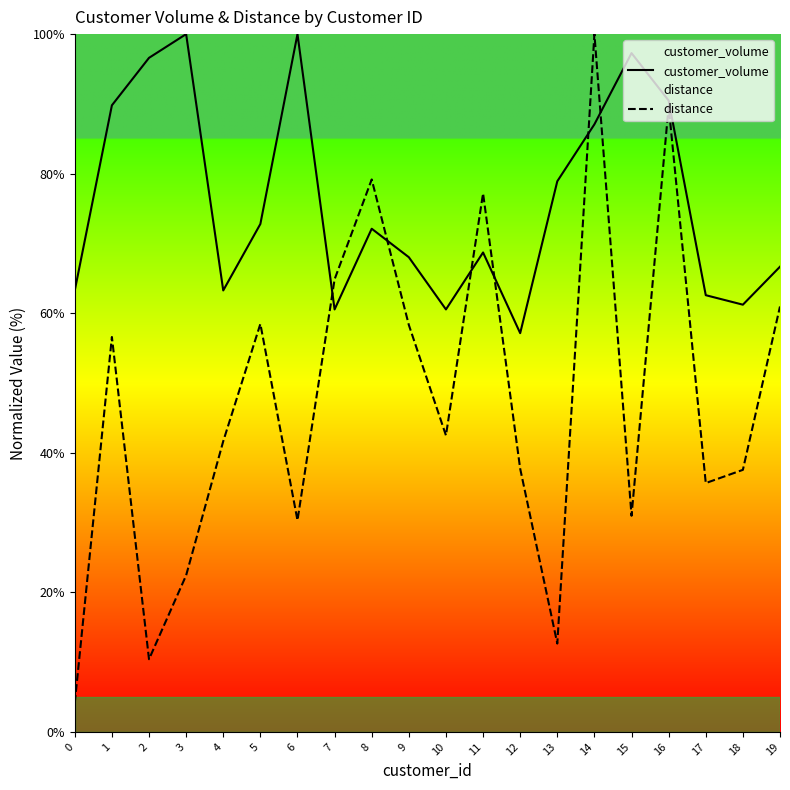

Count the number of data series in this chart.

2